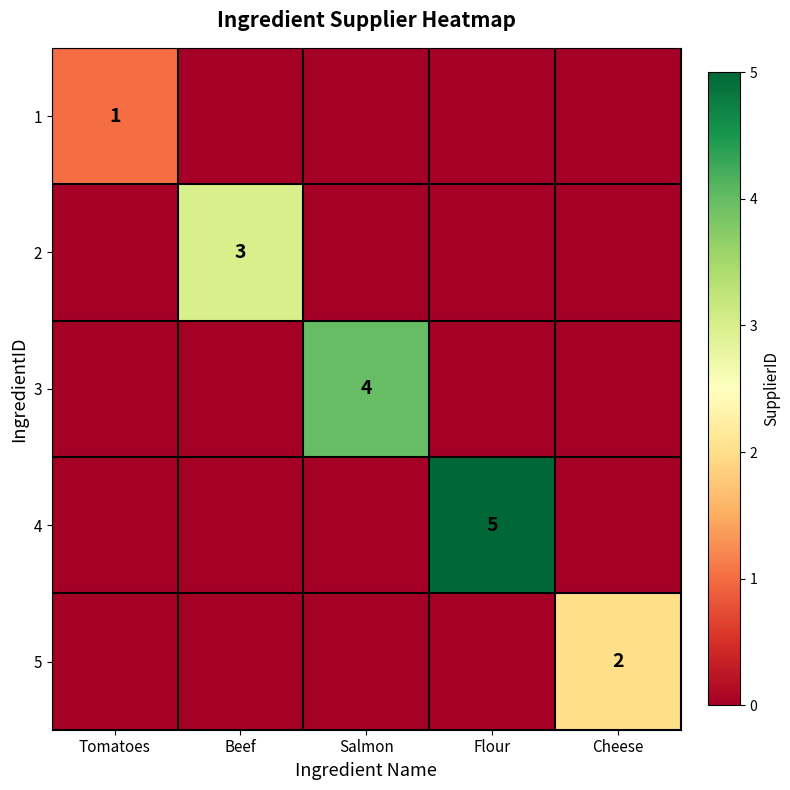

The 5 series shows 1 at Cheese. True or false?

False